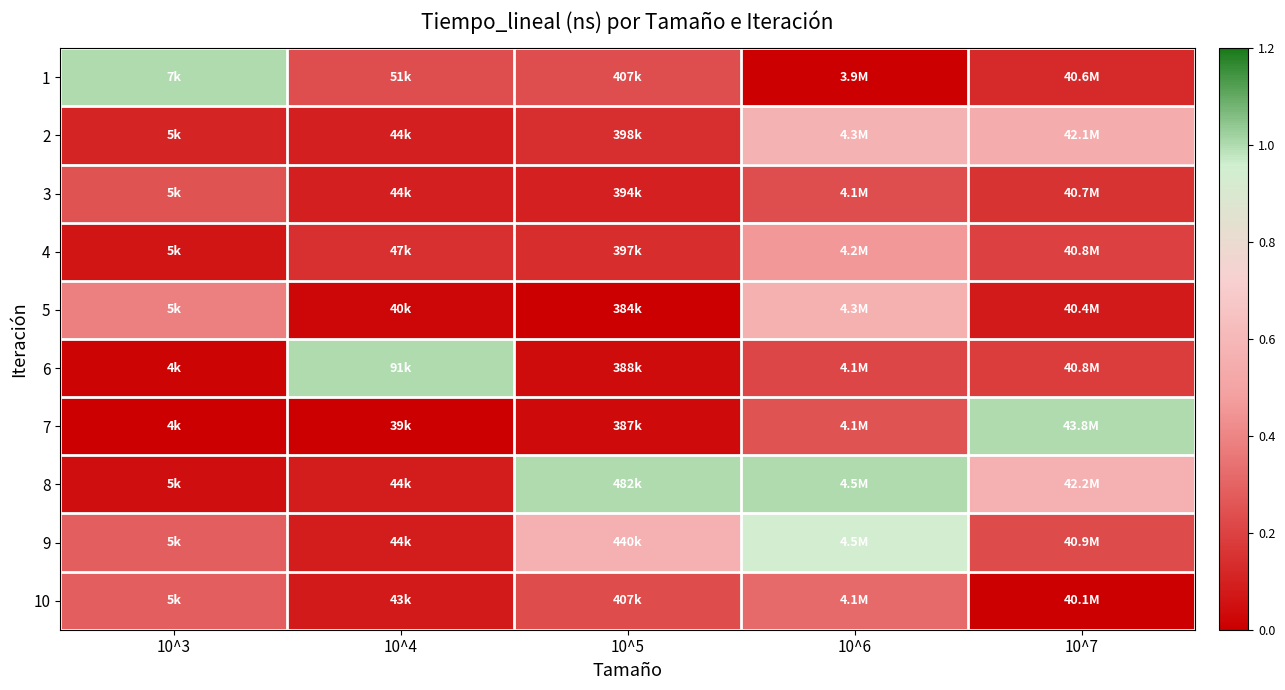

How many categories are shown in the chart?

5